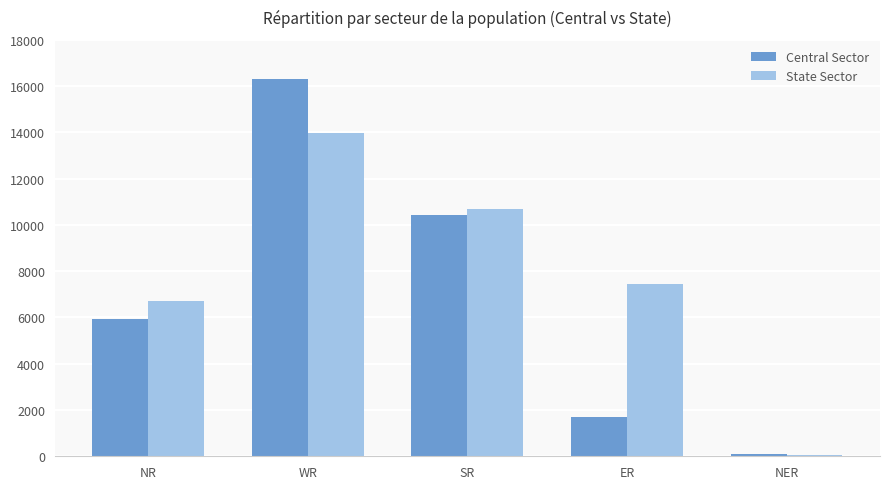

Reading left to right, transcribe all the data shown in this chart.

Central Sector: 5950	16323	10432	1715	113
State Sector: 6695	13976	10680	7435	50